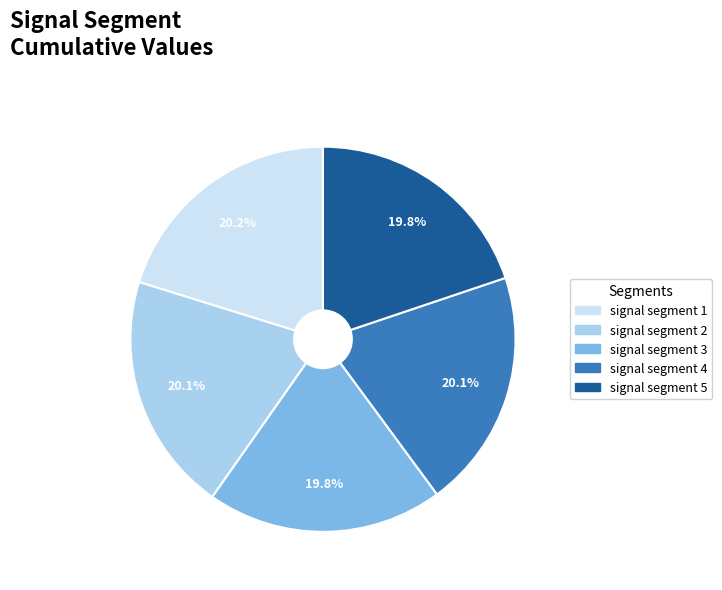

Count the number of slices in the pie.

5